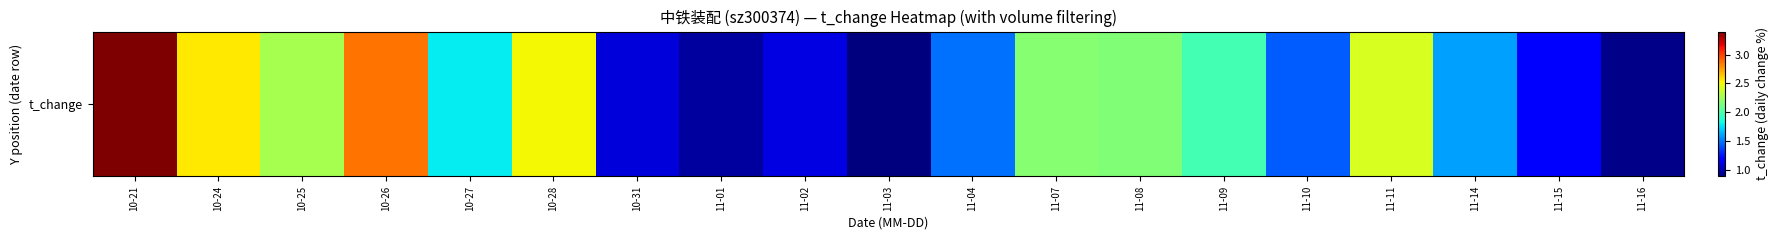

Rank the categories by value from highest to lowest.

10-21, 10-26, 10-24, 10-28, 11-11, 10-25, 11-07, 11-08, 11-09, 10-27, 11-14, 11-04, 11-10, 11-15, 11-02, 10-31, 11-01, 11-16, 11-03